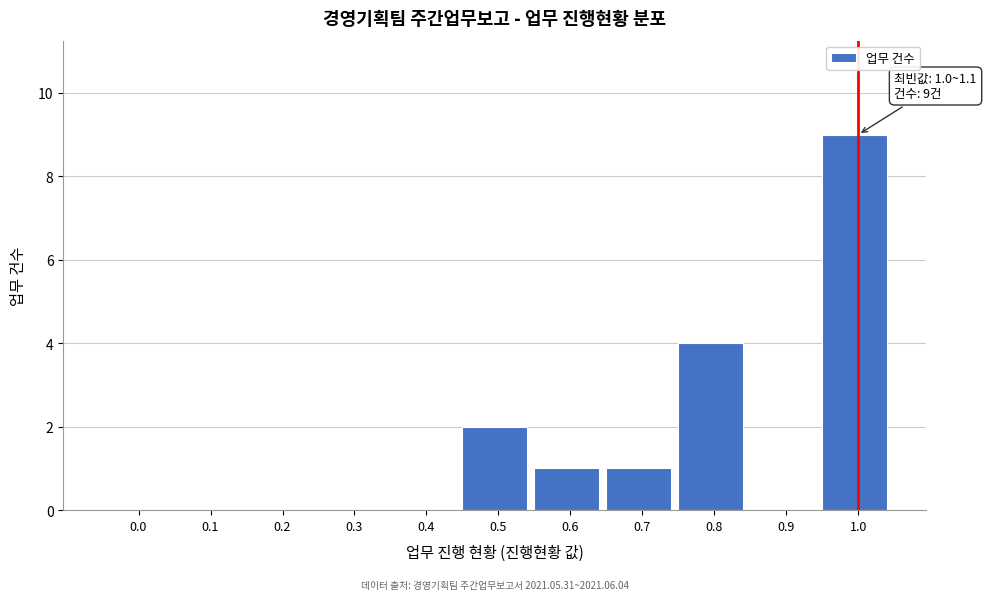

Reading right to left, what are all the values shown in this chart?

1.0=9	0.9=0	0.8=4	0.7=1	0.6=1	0.5=2	0.4=0	0.3=0	0.2=0	0.1=0	0.0=0